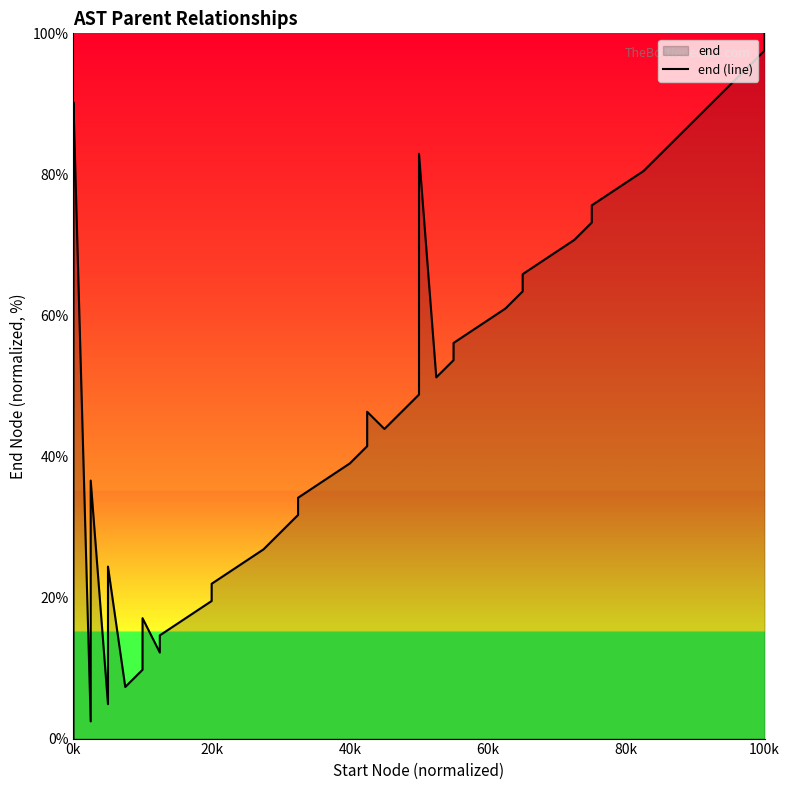

Does the chart have visible grid lines?

No